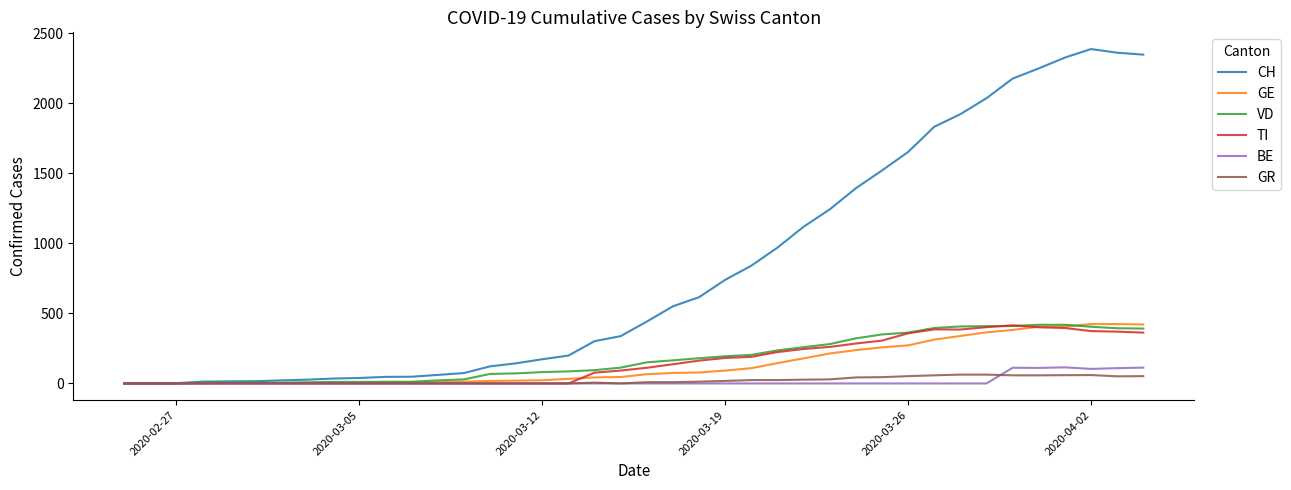

Which series has the largest total across all categories?

CH